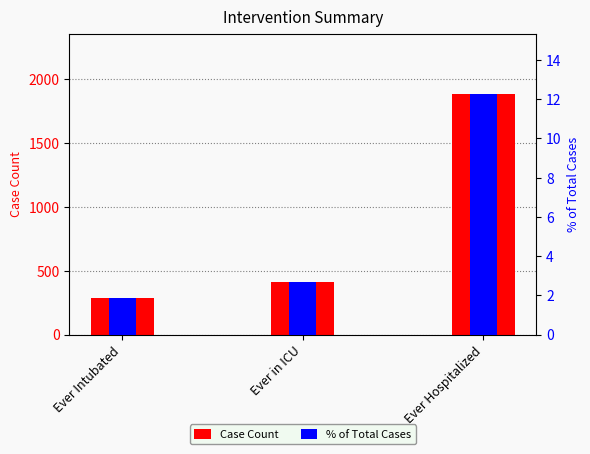

What is the maximum value for % of Total Cases?

12.3